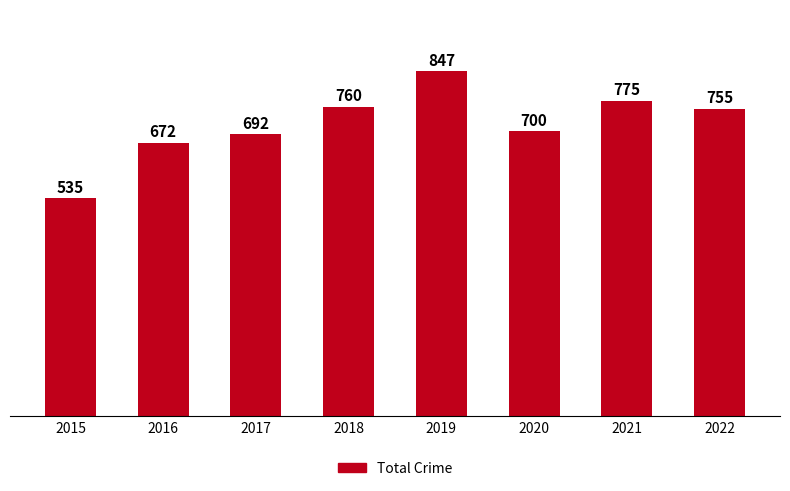

Rank the categories by value from highest to lowest.

2019, 2021, 2018, 2022, 2020, 2017, 2016, 2015